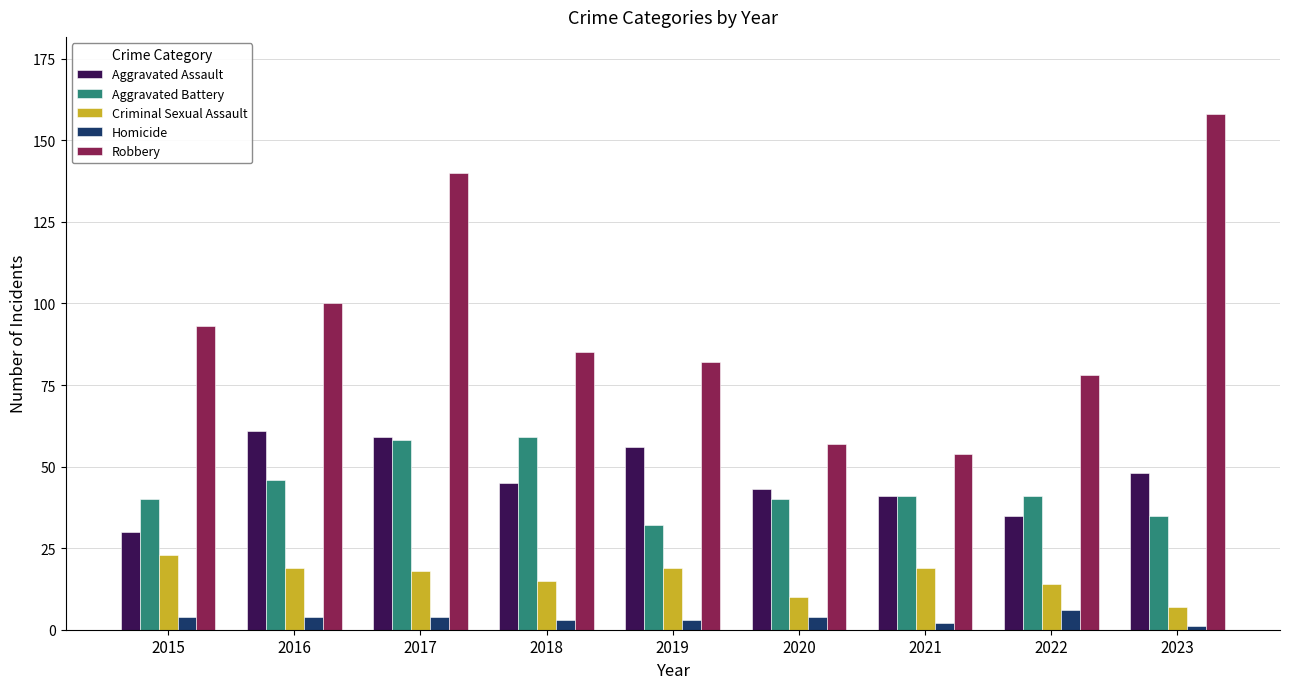

Which series has the widest spread of values?

Robbery